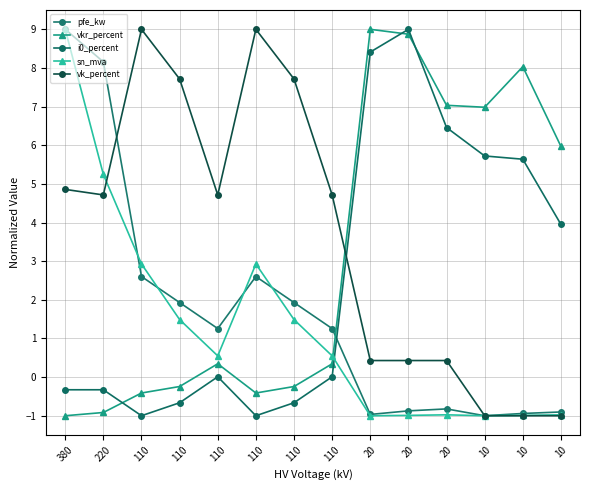

Does the chart have visible grid lines?

Yes